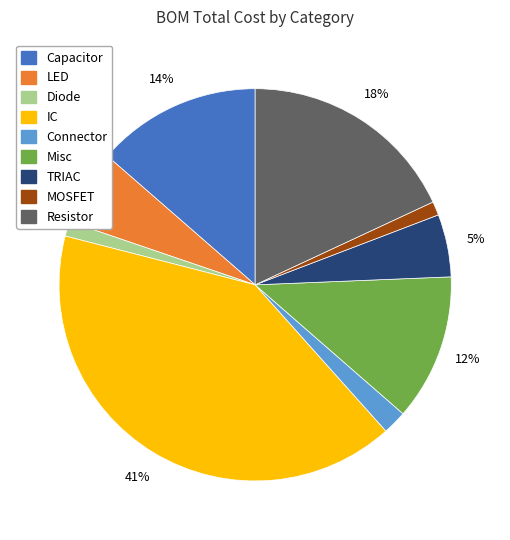

To the nearest percent, what is the average slice percentage?

11%